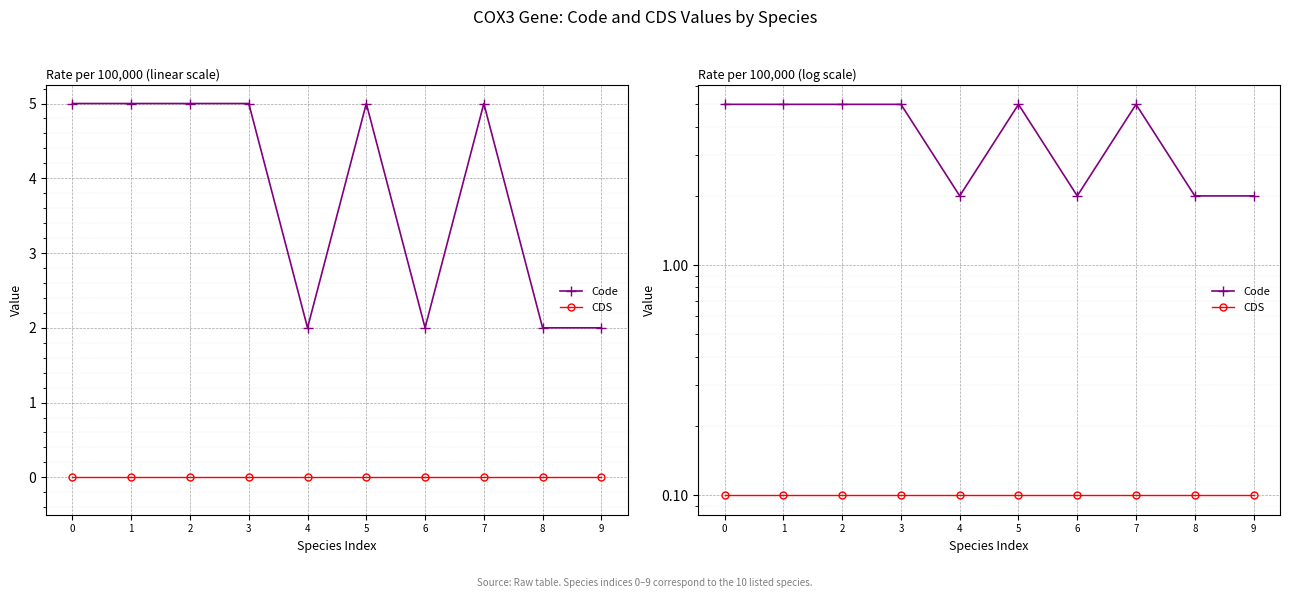

Rank the series by their average value, from highest to lowest.

Code, CDS